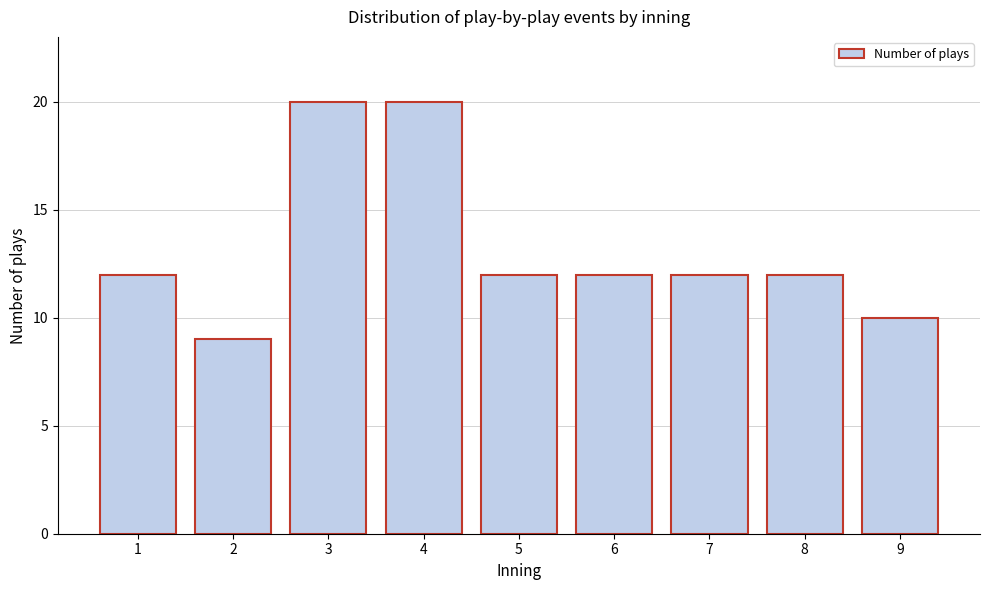

Reading left to right, extract all data points from this chart.

1=12	2=9	3=20	4=20	5=12	6=12	7=12	8=12	9=10